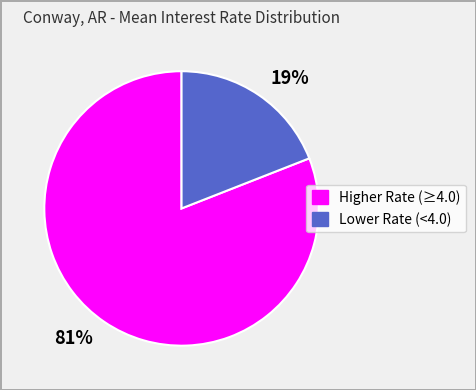

To the nearest percent, what portion does 19% represent?

19%